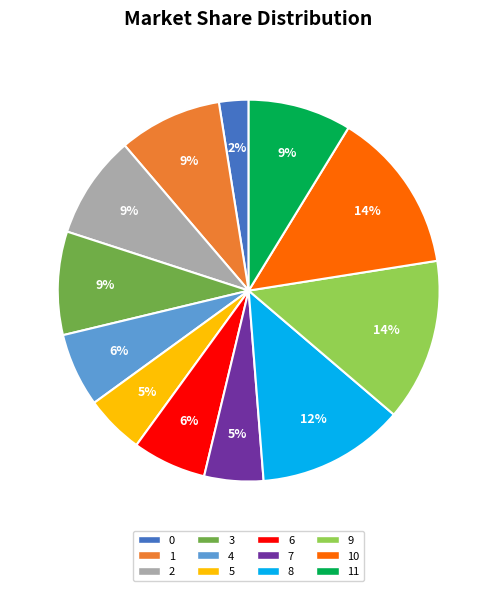

To the nearest percent, what is the average slice percentage?

8%